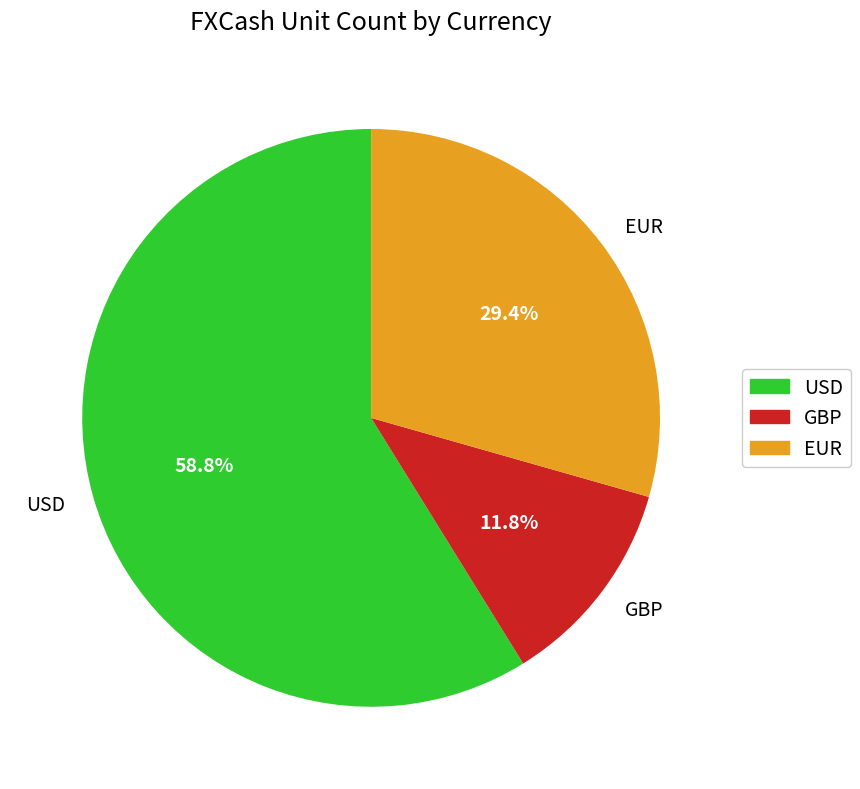

Which has a higher value, USD or EUR?

USD